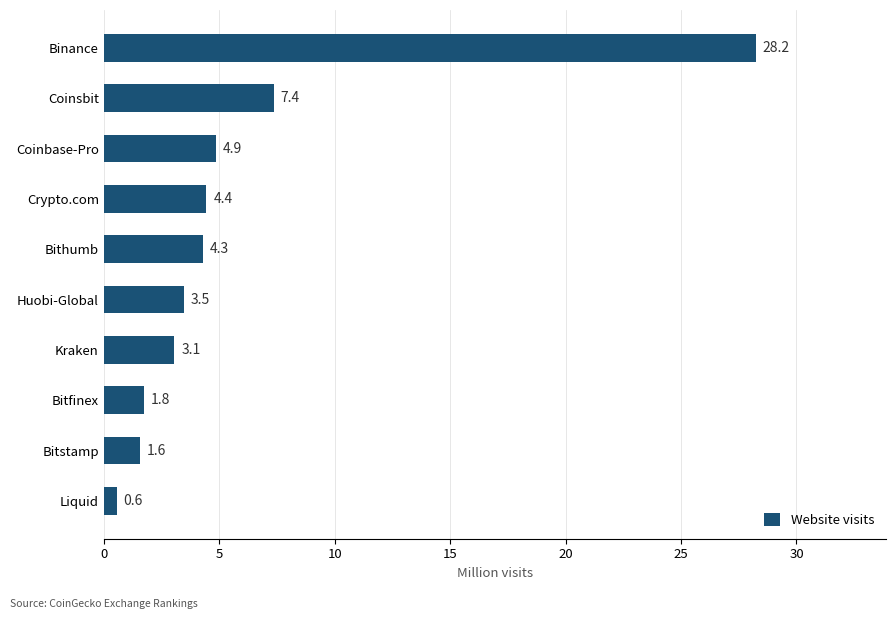

Approximately how many times larger is the value at Bithumb compared to Bitfinex?

2.4